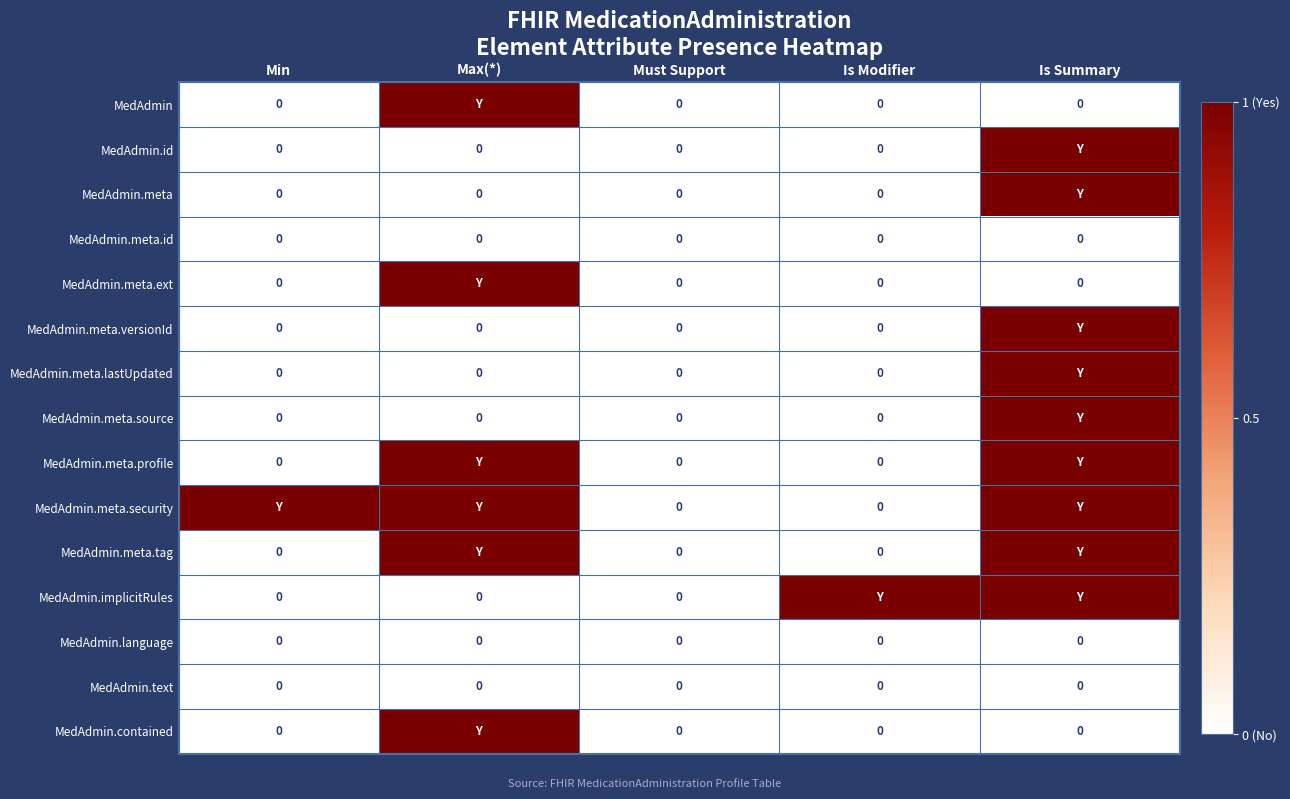

The value of MedAdmin.meta.id at Is Modifier is 0. True or false?

True